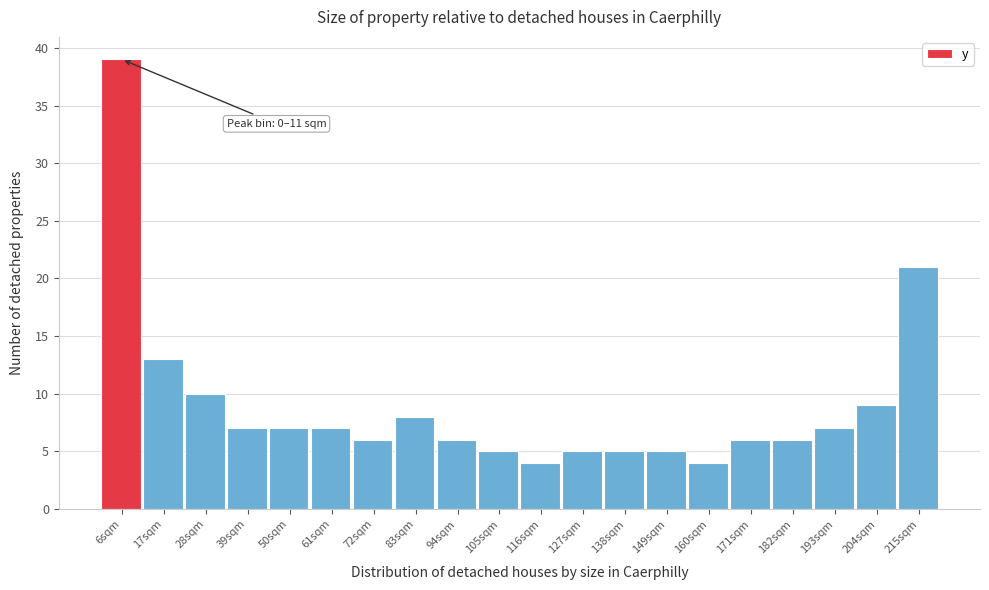

Which range on the x-axis has the tallest bar?

0 to 12